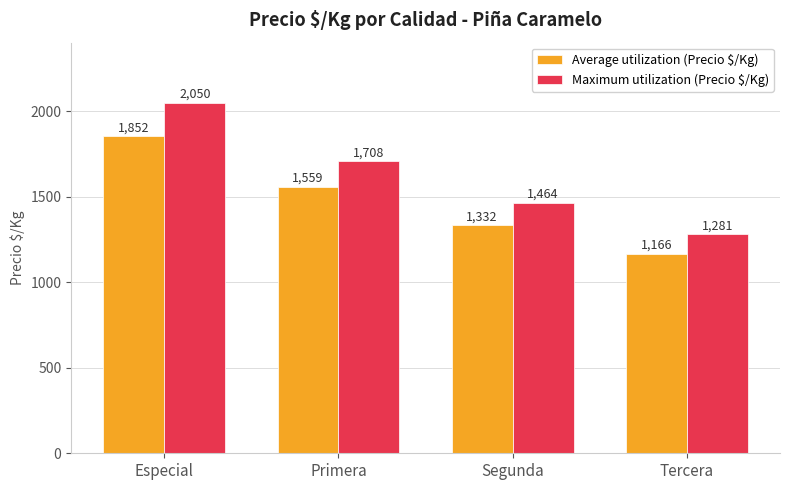

What is the sum of all Maximum utilization (Precio $/Kg) values?

6503